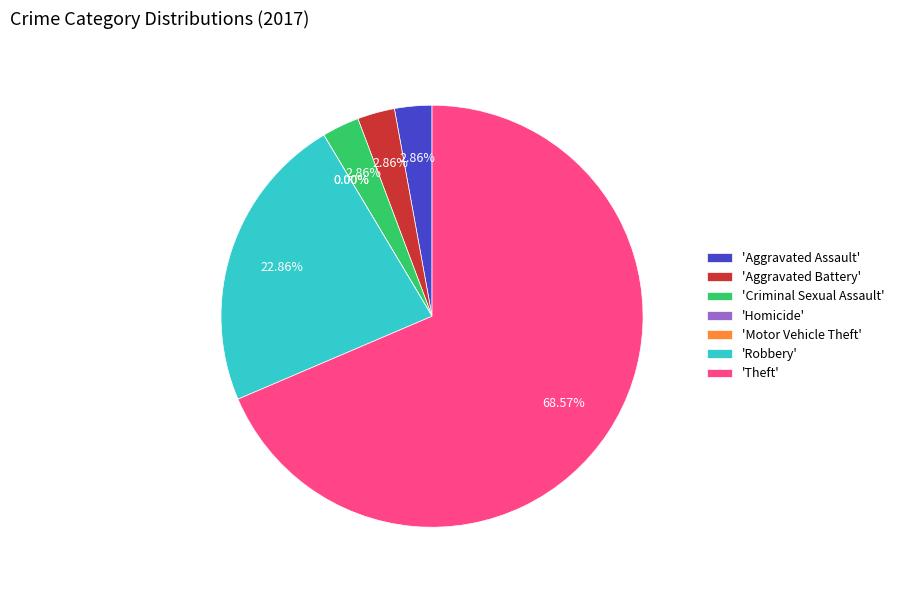

Count the number of slices in the pie.

7